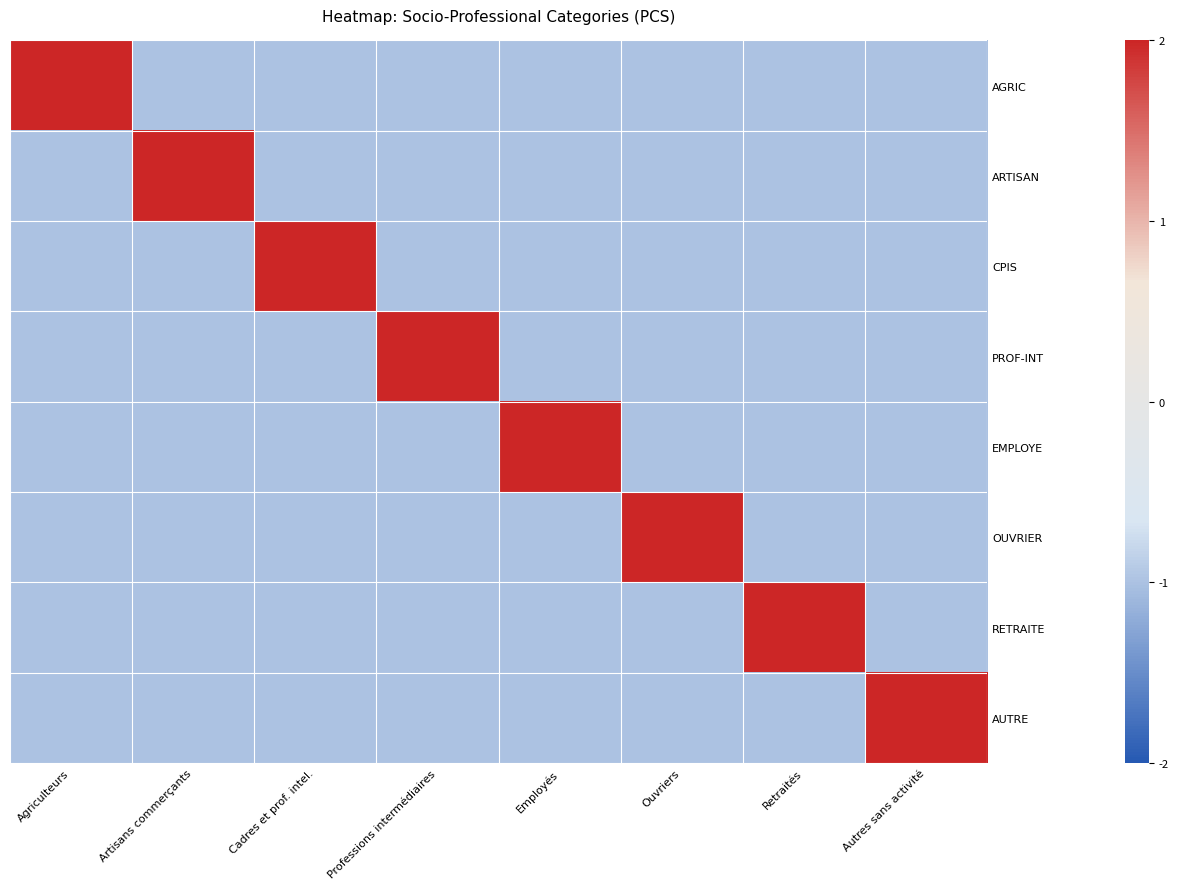

What is the spread (max minus min) of values at Retraités?

3